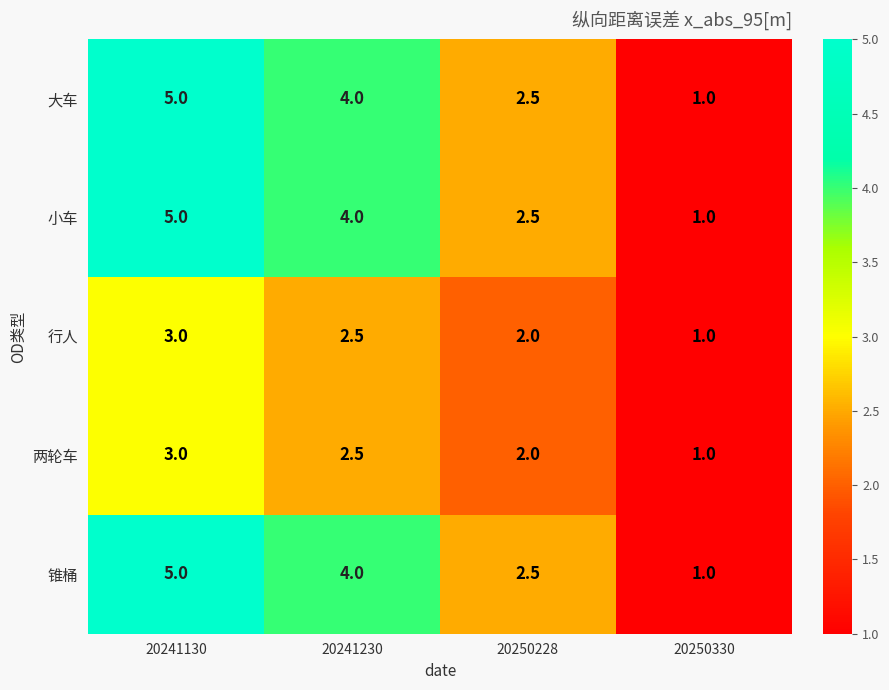

The value of 小车 at 20250330 is 0.4. True or false?

False